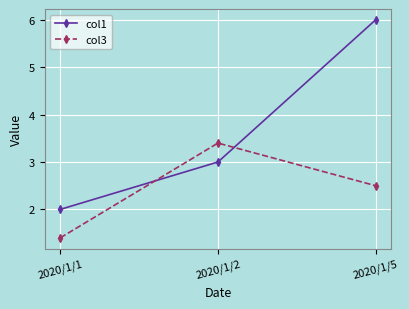

What is the difference between the highest and lowest values at 2020/1/5?

3.5